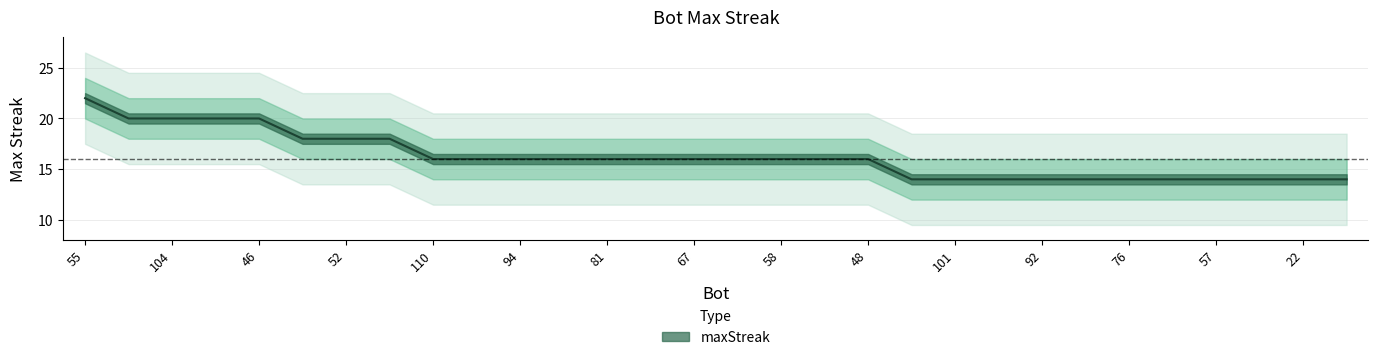

What is the approximate value at 48?

16